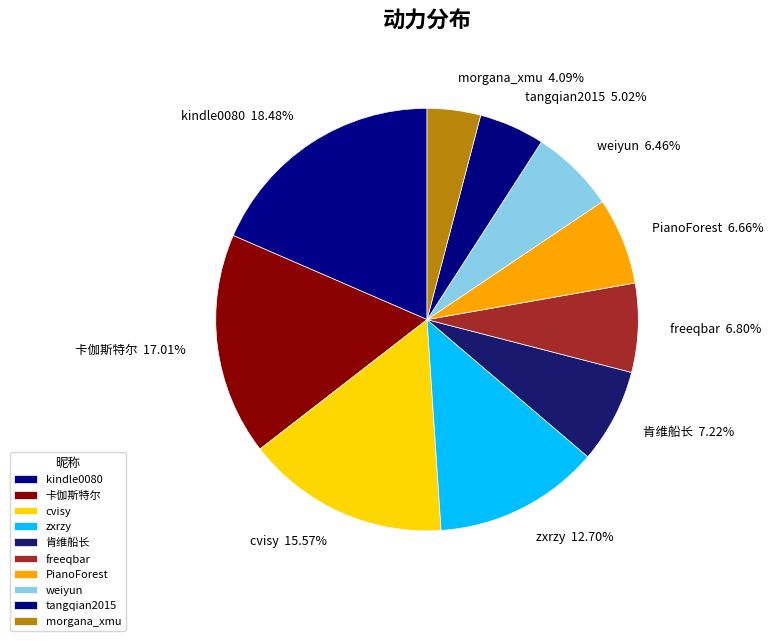

What percentage is the weiyun slice, to the nearest percent?

6%